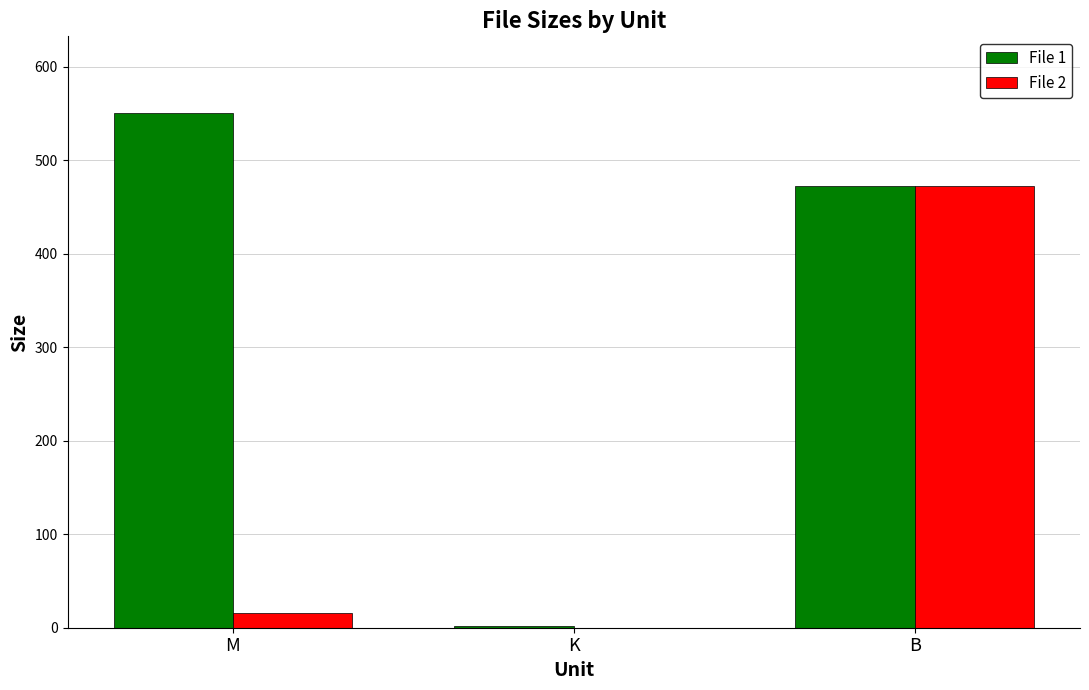

Where is File 1 nearest to the value 275?

B